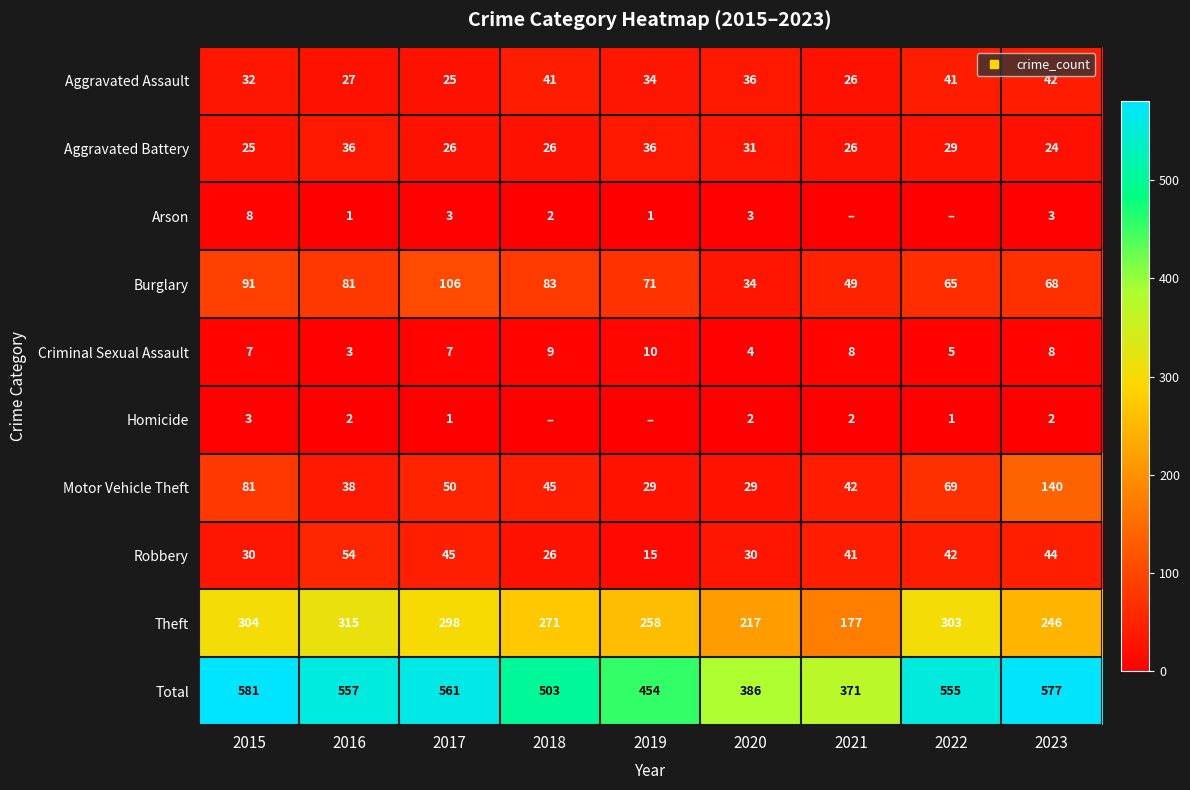

Is it true that Burglary equals 109 at 2018?

False